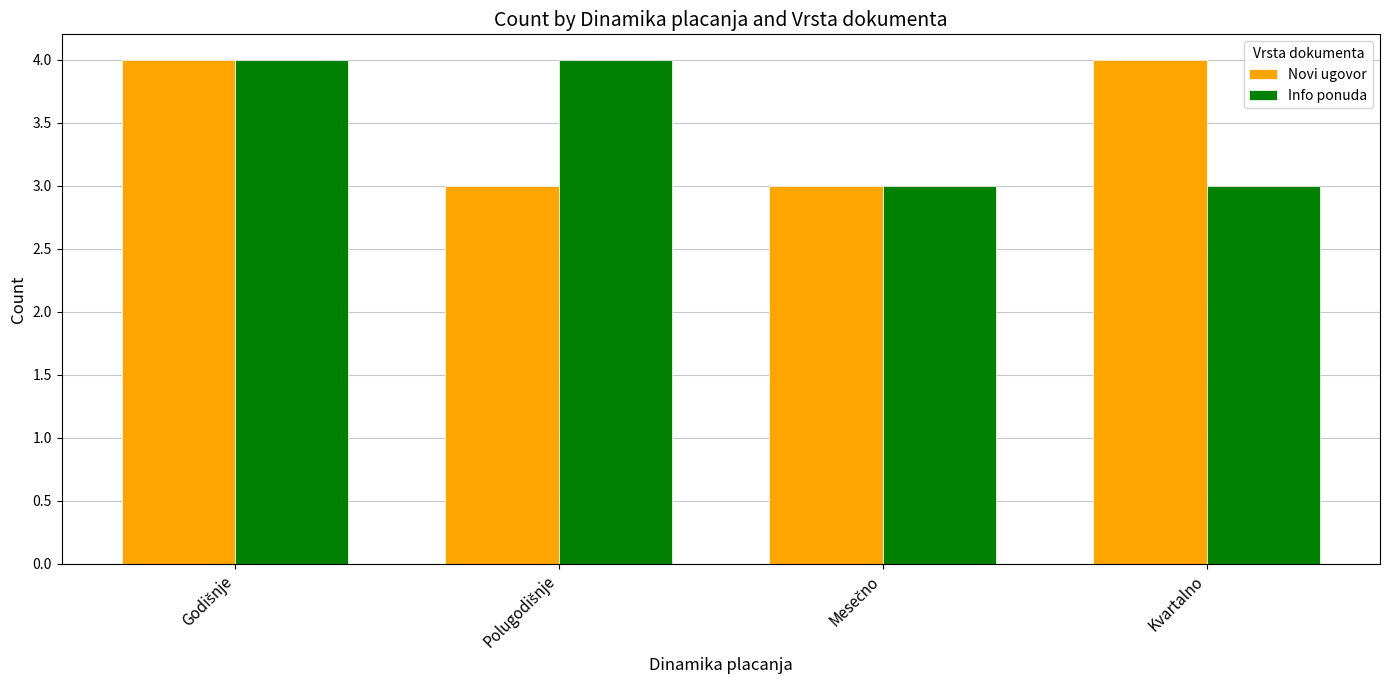

What is the sum of all Info ponuda values?

14